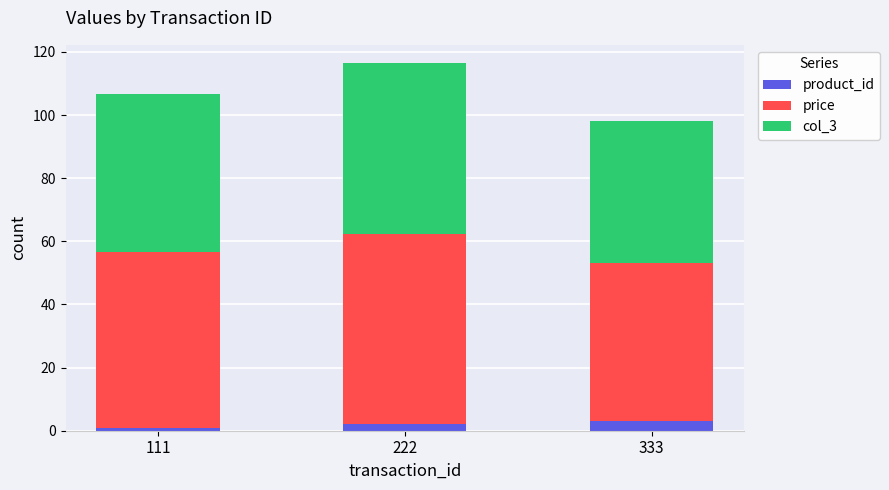

What is the highest value of the product_id series?

3.0